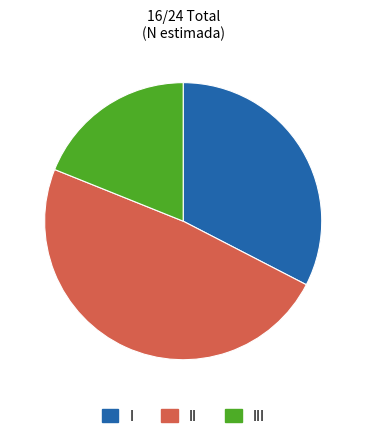

Count the number of slices in the pie.

3